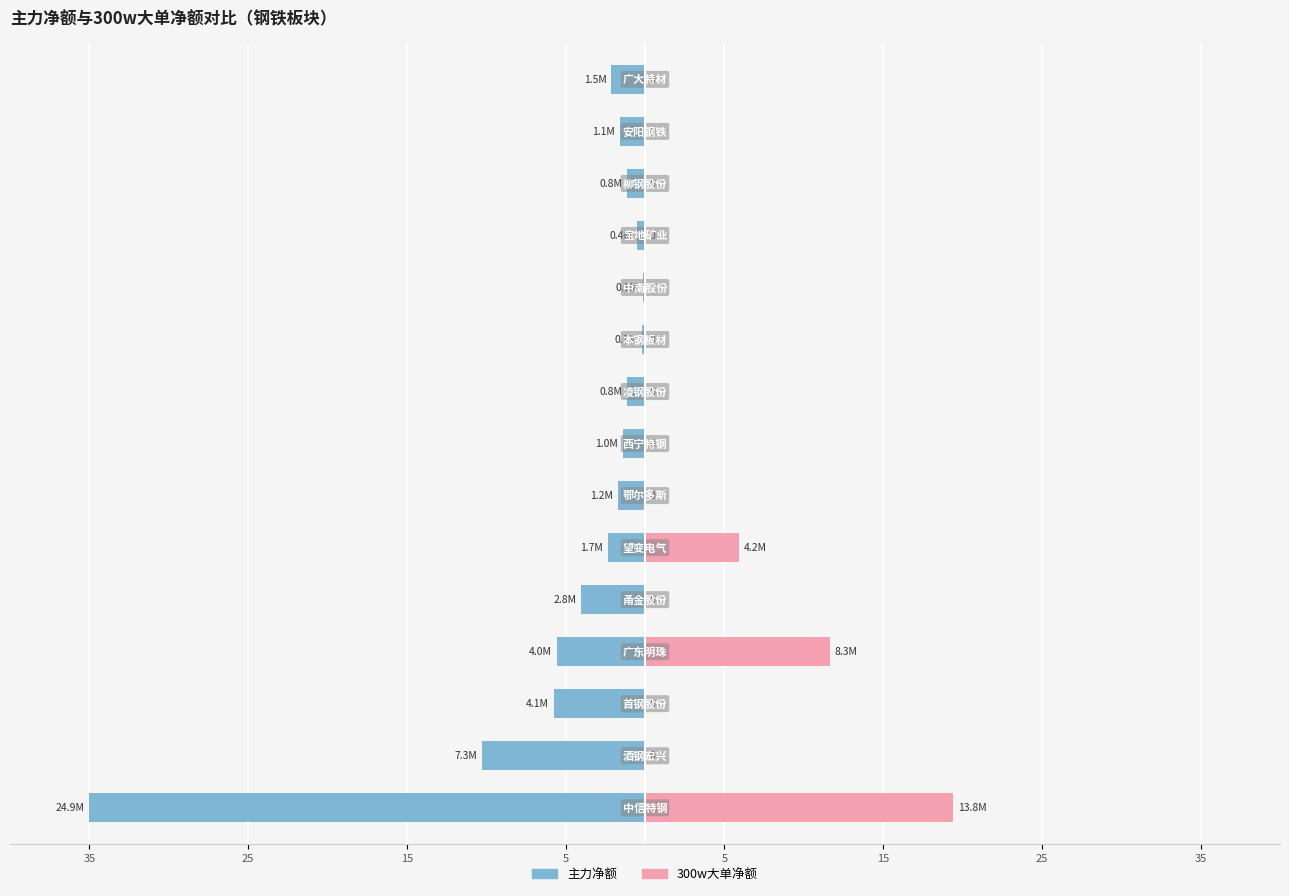

What is the spread (max minus min) of values at 5?

17.2